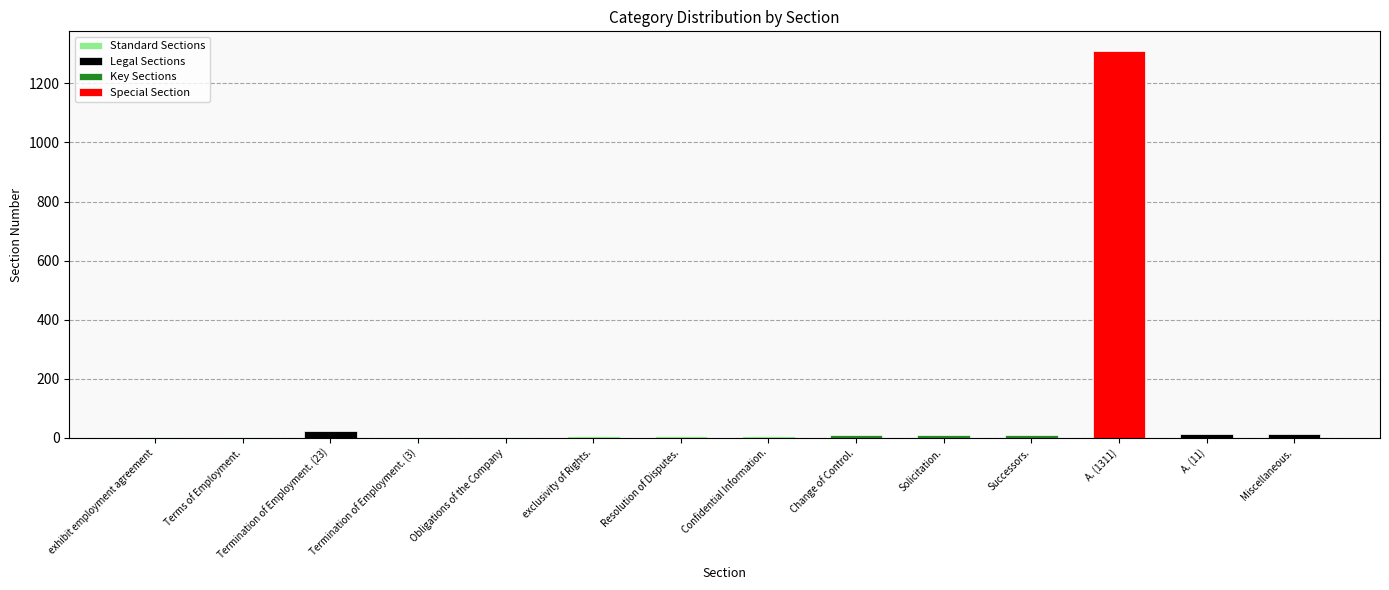

What is the value of the 5th bar from the left?

4